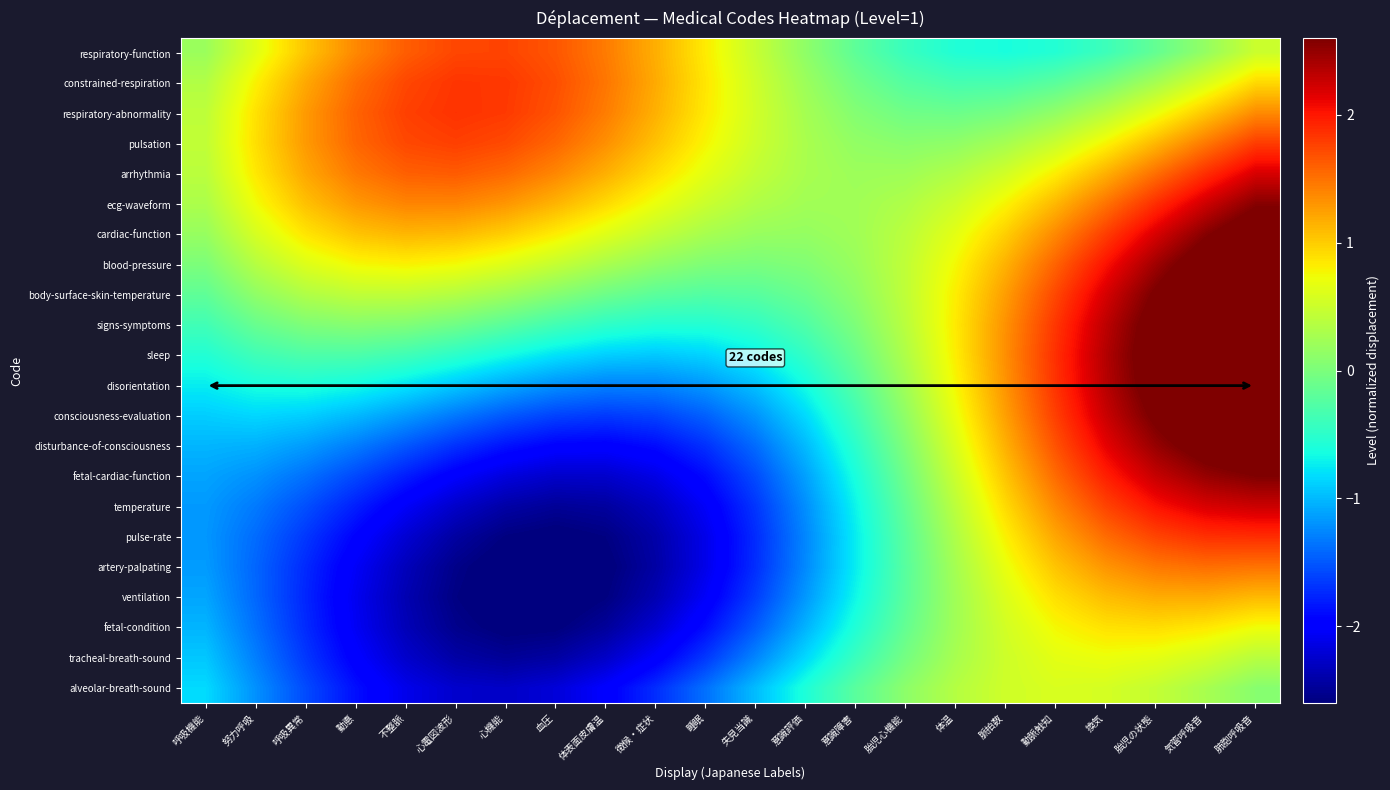

Reading left to right, list all the values displayed in this chart.

respiratory-function: 呼吸機能=0.2	努力呼吸=0.6	呼吸異常=1.0	動悳=1.4	不整脈=1.6	心電図波形=1.7	心機能=1.8	血圧=1.6	体表面皮膚温=1.4	徴候・症状=1.2	睡眠=0.8	失見当識=0.5	意識評価=0.1	意識障害=-0.2	胎児心機能=-0.4	体温=-0.6	脈拍数=-0.6	動脈触知=-0.6	換気=-0.4	胎児の状態=-0.2	気管呼吸音=0.2	肺胞呼吸音=0.5
constrained-respiration: 呼吸機能=0.3	努力呼吸=0.8	呼吸異常=1.2	動悳=1.5	不整脈=1.7	心電図波形=1.8	心機能=1.8	血圧=1.7	体表面皮膚温=1.5	徴候・症状=1.2	睡眠=0.9	失見当識=0.5	意識評価=0.2	意識障害=-0.1	胎児心機能=-0.2	体温=-0.3	脈拍数=-0.3	動脈触知=-0.2	換気=-0.0	胎児の状態=0.3	気管呼吸音=0.6	肺胞呼吸音=0.9
respiratory-abnormality: 呼吸機能=0.4	努力呼吸=0.9	呼吸異常=1.3	動悳=1.6	不整脈=1.8	心電図波形=1.8	心機能=1.8	血圧=1.7	体表面皮膚温=1.4	徴候・症状=1.2	睡眠=0.8	失見当識=0.5	意識評価=0.3	意識障害=0.1	胎児心機能=-0.1	体温=-0.1	脈拍数=-0.0	動脈触知=0.1	換気=0.4	胎児の状態=0.7	気管呼吸音=1.0	肺胞呼吸音=1.4
pulsation: 呼吸機能=0.4	努力呼吸=0.9	呼吸異常=1.3	動悳=1.6	不整脈=1.7	心電図波形=1.8	心機能=1.7	血圧=1.6	体表面皮膚温=1.3	徴候・症状=1.1	睡眠=0.8	失見当識=0.5	意識評価=0.3	意識障害=0.1	胎児心機能=0.1	体温=0.1	脈拍数=0.3	動脈触知=0.5	換気=0.8	胎児の状態=1.1	気管呼吸音=1.5	肺胞呼吸音=1.8
arrhythmia: 呼吸機能=0.4	努力呼吸=0.8	呼吸異常=1.2	動悳=1.5	不整脈=1.6	心電図波形=1.6	心機能=1.5	血圧=1.4	体表面皮膚温=1.2	徴候・症状=0.9	睡眠=0.7	失見当識=0.4	意識評価=0.3	意識障害=0.2	胎児心機能=0.2	体温=0.3	脈拍数=0.5	動脈触知=0.8	換気=1.2	胎児の状態=1.5	気管呼吸音=1.9	肺胞呼吸音=2.2
ecg-waveform: 呼吸機能=0.3	努力呼吸=0.7	呼吸異常=1.1	動悳=1.3	不整脈=1.4	心電図波形=1.4	心機能=1.3	血圧=1.1	体表面皮膚温=0.9	徴候・症状=0.7	睡眠=0.5	失見当識=0.3	意識評価=0.2	意識障害=0.2	胎児心機能=0.3	体温=0.5	脈拍数=0.8	動脈触知=1.1	換気=1.5	胎児の状態=1.9	気管呼吸音=2.2	肺胞呼吸音=2.6
cardiac-function: 呼吸機能=0.2	努力呼吸=0.6	呼吸異常=0.9	動悳=1.1	不整脈=1.1	心電図波形=1.1	心機能=1.0	血圧=0.8	体表面皮膚温=0.6	徴候・症状=0.4	睡眠=0.3	失見当識=0.2	意識評価=0.2	意識障害=0.2	胎児心機能=0.4	体温=0.7	脈拍数=1.0	動脈触知=1.4	換気=1.8	胎児の状態=2.2	気管呼吸音=2.6	肺胞呼吸音=2.9
blood-pressure: 呼吸機能=0.0	努力呼吸=0.4	呼吸異常=0.6	動悳=0.8	不整脈=0.8	心電図波形=0.7	心機能=0.6	血圧=0.5	体表面皮膚温=0.3	徴候・症状=0.1	睡眠=0.0	失見当識=-0.0	意識評価=0.0	意識障害=0.2	胎児心機能=0.4	体温=0.8	脈拍数=1.2	動脈触知=1.6	換気=2.0	胎児の状態=2.4	気管呼吸音=2.8	肺胞呼吸音=3.1
body-surface-skin-temperature: 呼吸機能=-0.2	努力呼吸=0.1	呼吸異常=0.3	動悳=0.4	不整脈=0.4	心電図波形=0.4	心機能=0.2	血圧=0.1	体表面皮膚温=-0.1	徴候・症状=-0.2	睡眠=-0.3	失見当識=-0.2	意識評価=-0.1	意識障害=0.1	胎児心機能=0.4	体温=0.8	脈拍数=1.3	動脈触知=1.7	換気=2.2	胎児の状態=2.6	気管呼吸音=3.0	肺胞呼吸音=3.3
signs-symptoms: 呼吸機能=-0.4	努力呼吸=-0.1	呼吸異常=0.0	動悳=0.1	不整脈=0.0	心電図波形=-0.1	心機能=-0.2	血圧=-0.4	体表面皮膚温=-0.5	徴候・症状=-0.6	睡眠=-0.6	失見当識=-0.5	意識評価=-0.3	意識障害=0.0	胎児心機能=0.4	体温=0.8	脈拍数=1.3	動脈触知=1.8	換気=2.3	胎児の状態=2.7	気管呼吸音=3.1	肺胞呼吸音=3.4
sleep: 呼吸機能=-0.6	努力呼吸=-0.4	呼吸異常=-0.3	動悳=-0.3	不整脈=-0.4	心電図波形=-0.5	心機能=-0.6	血圧=-0.8	体表面皮膚温=-0.9	徴候・症状=-0.9	睡眠=-0.9	失見当識=-0.7	意識評価=-0.5	意識障害=-0.1	胎児心機能=0.3	体温=0.8	脈拍数=1.3	動脈触知=1.9	換気=2.4	胎児の状態=2.8	気管呼吸音=3.1	肺胞呼吸音=3.4
disorientation: 呼吸機能=-0.7	努力呼吸=-0.6	呼吸異常=-0.6	動悳=-0.7	不整脈=-0.8	心電図波形=-0.9	心機能=-1.1	血圧=-1.2	体表面皮膚温=-1.3	徴候・症状=-1.3	睡眠=-1.2	失見当識=-1.0	意識評価=-0.6	意識障害=-0.2	胎児心機能=0.2	体温=0.8	脈拍数=1.3	動脈触知=1.9	換気=2.3	胎児の状態=2.8	気管呼吸音=3.1	肺胞呼吸音=3.3
consciousness-evaluation: 呼吸機能=-0.9	努力呼吸=-0.8	呼吸異常=-0.9	動悳=-1.0	不整脈=-1.2	心電図波形=-1.3	心機能=-1.5	血圧=-1.6	体表面皮膚温=-1.6	徴候・症状=-1.6	睡眠=-1.5	失見当識=-1.2	意識評価=-0.8	意識障害=-0.4	胎児心機能=0.1	体温=0.7	脈拍数=1.3	動脈触知=1.8	換気=2.3	胎児の状態=2.6	気管呼吸音=2.9	肺胞呼吸音=3.1
disturbance-of-consciousness: 呼吸機能=-1.0	努力呼吸=-1.0	呼吸異常=-1.1	動悳=-1.3	不整脈=-1.5	心電図波形=-1.7	心機能=-1.9	血圧=-2.0	体表面皮膚温=-2.0	徴候・症状=-1.9	睡眠=-1.7	失見当識=-1.4	意識評価=-1.0	意識障害=-0.5	胎児心機能=0.0	体温=0.6	脈拍数=1.2	動脈触知=1.7	換気=2.1	胎児の状態=2.5	気管呼吸音=2.7	肺胞呼吸音=2.9
fetal-cardiac-function: 呼吸機能=-1.1	努力呼吸=-1.2	呼吸異常=-1.4	動悳=-1.6	不整脈=-1.8	心電図波形=-2.0	心機能=-2.2	血圧=-2.3	体表面皮膚温=-2.2	徴候・症状=-2.1	睡眠=-1.9	失見当識=-1.6	意識評価=-1.1	意識障害=-0.6	胎児心機能=-0.1	体温=0.5	脈拍数=1.0	動脈触知=1.5	換気=2.0	胎児の状態=2.3	気管呼吸音=2.5	肺胞呼吸音=2.6
temperature: 呼吸機能=-1.2	努力呼吸=-1.3	呼吸異常=-1.5	動悳=-1.8	不整脈=-2.0	心電図波形=-2.3	心機能=-2.4	血圧=-2.5	体表面皮膚温=-2.5	徴候・症状=-2.3	睡眠=-2.0	失見当識=-1.7	意識評価=-1.2	意識障害=-0.7	胎児心機能=-0.1	体温=0.4	脈拍数=0.9	動脈触知=1.4	換気=1.8	胎児の状態=2.0	気管呼吸音=2.2	肺胞呼吸音=2.3
pulse-rate: 呼吸機能=-1.2	努力呼吸=-1.4	呼吸異常=-1.7	動悳=-1.9	不整脈=-2.2	心電図波形=-2.4	心機能=-2.6	血圧=-2.6	体表面皮膚温=-2.6	徴候・症状=-2.4	睡眠=-2.1	失見当識=-1.7	意識評価=-1.3	意識障害=-0.7	胎児心機能=-0.2	体温=0.3	脈拍数=0.8	動脈触知=1.2	換気=1.5	胎児の状態=1.8	気管呼吸音=1.9	肺胞呼吸音=1.9
artery-palpating: 呼吸機能=-1.2	努力呼吸=-1.4	呼吸異常=-1.7	動悳=-2.0	不整脈=-2.3	心電図波形=-2.5	心機能=-2.7	血圧=-2.7	体表面皮膚温=-2.6	徴候・症状=-2.4	睡眠=-2.1	失見当識=-1.7	意識評価=-1.2	意識障害=-0.7	胎児心機能=-0.2	体温=0.3	脈拍数=0.7	動脈触知=1.0	換気=1.3	胎児の状態=1.5	気管呼吸音=1.5	肺胞呼吸音=1.5
ventilation: 呼吸機能=-1.1	努力呼吸=-1.4	呼吸異常=-1.8	動悳=-2.1	不整脈=-2.4	心電図波形=-2.6	心機能=-2.7	血圧=-2.7	体表面皮膚温=-2.6	徴候・症状=-2.4	睡眠=-2.0	失見当識=-1.6	意識評価=-1.2	意識障害=-0.7	胎児心機能=-0.2	体温=0.2	脈拍数=0.6	動脈触知=0.9	換気=1.1	胎児の状態=1.2	気管呼吸音=1.2	肺胞呼吸音=1.1
fetal-condition: 呼吸機能=-1.0	努力呼吸=-1.4	呼吸異常=-1.7	動悳=-2.1	不整脈=-2.3	心電図波形=-2.5	心機能=-2.6	血圧=-2.6	体表面皮膚温=-2.5	徴候・症状=-2.2	睡眠=-1.9	失見当識=-1.5	意識評価=-1.0	意識障害=-0.6	胎児心機能=-0.1	体温=0.2	脈拍数=0.5	動脈触知=0.8	換気=0.9	胎児の状態=0.9	気管呼吸音=0.9	肺胞呼吸音=0.7
tracheal-breath-sound: 呼吸機能=-0.9	努力呼吸=-1.3	呼吸異常=-1.7	動悳=-2.0	不整脈=-2.3	心電図波形=-2.4	心機能=-2.5	血圧=-2.4	体表面皮膚温=-2.3	徴候・症状=-2.0	睡眠=-1.7	失見当識=-1.3	意識評価=-0.8	意識障害=-0.4	胎児心機能=-0.0	体温=0.3	脈拍数=0.5	動脈触知=0.7	換気=0.7	胎児の状態=0.7	気管呼吸音=0.5	肺胞呼吸音=0.4
alveolar-breath-sound: 呼吸機能=-0.8	努力呼吸=-1.2	呼吸異常=-1.6	動悳=-1.9	不整脈=-2.1	心電図波形=-2.2	心機能=-2.3	血圧=-2.2	体表面皮膚温=-2.0	徴候・症状=-1.7	睡眠=-1.4	失見当識=-1.0	意識評価=-0.6	意識障害=-0.2	胎児心機能=0.1	体温=0.4	脈拍数=0.5	動脈触知=0.6	換気=0.6	胎児の状態=0.5	気管呼吸音=0.3	肺胞呼吸音=0.1